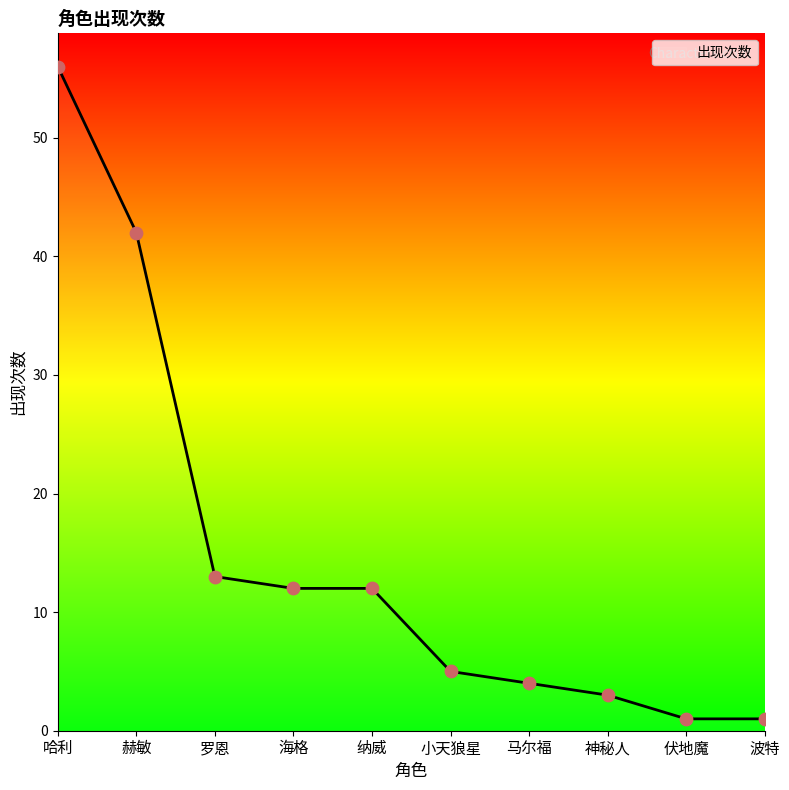

What is the ratio of the value at 纳威 to the value at 海格?

1.0